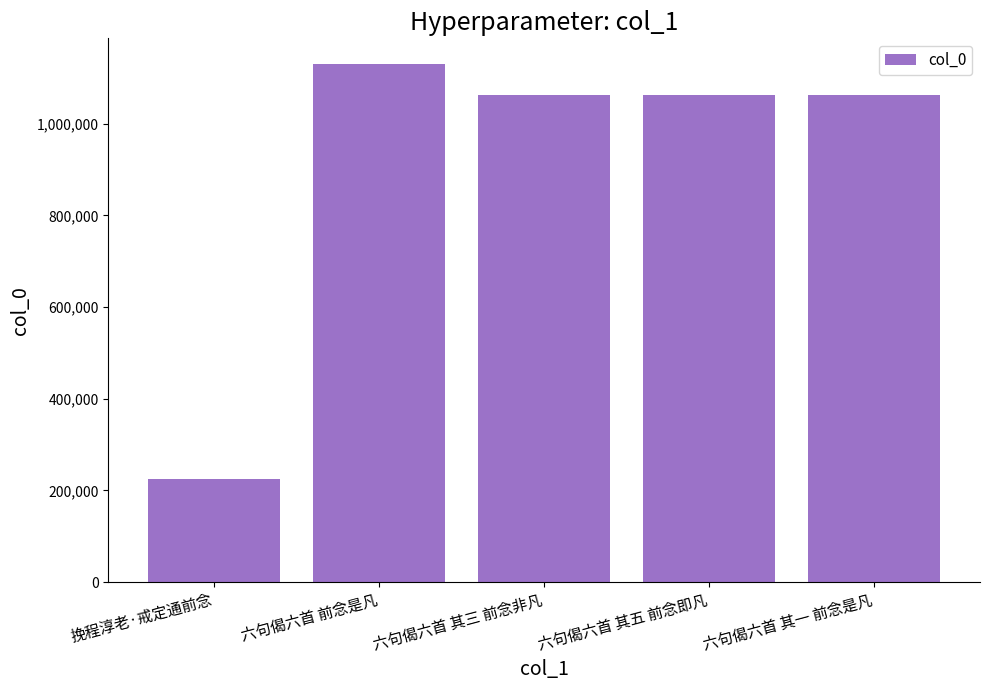

Read the value at 六句偈六首 其五 前念即凡, to the nearest 10.

1061790